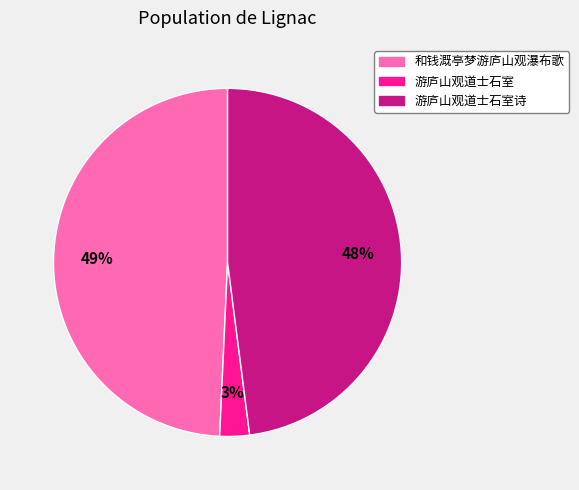

To the nearest percent, what is the average slice percentage?

33%